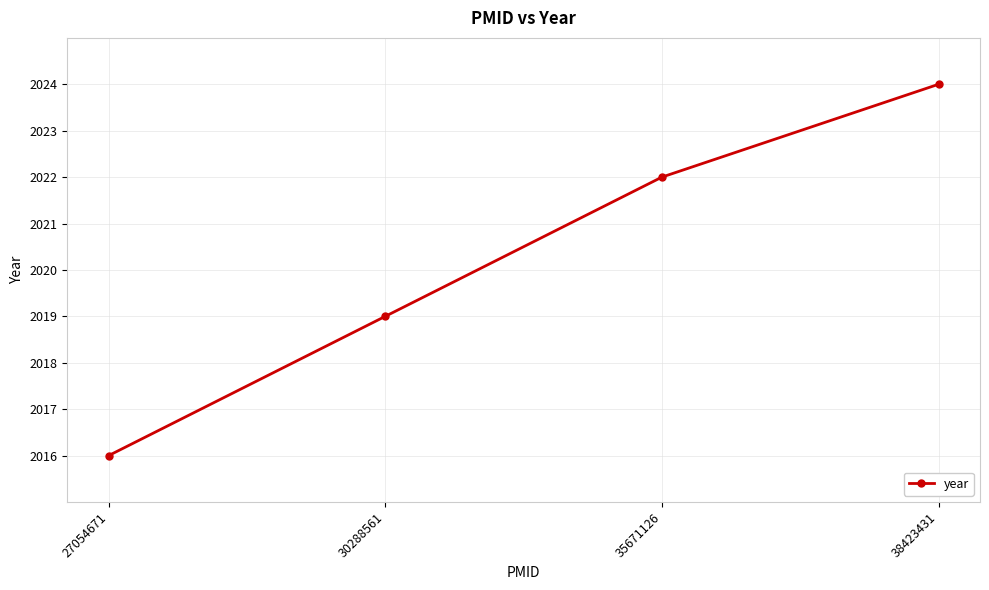

What is the value of the 3rd point from the left?

2022